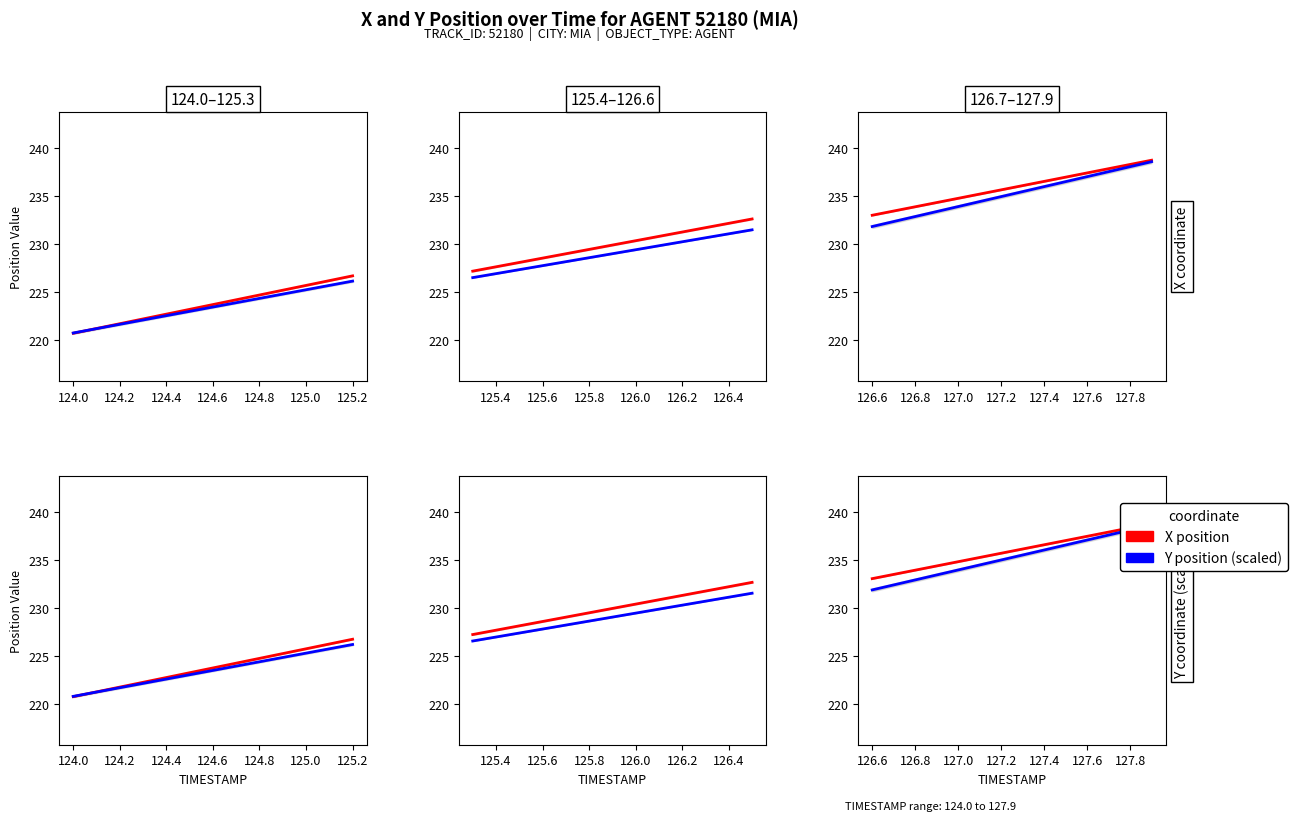

How many data points in Y position (scaled) are less than 235?

7